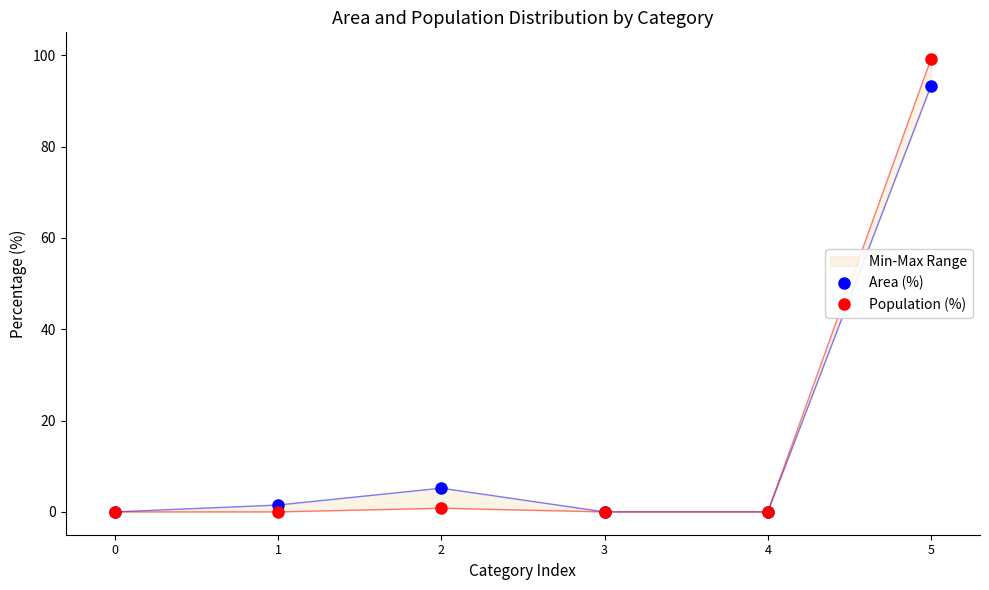

List the labels in order of Area (%) value, largest first.

5, 2, 1, 0, 3, 4